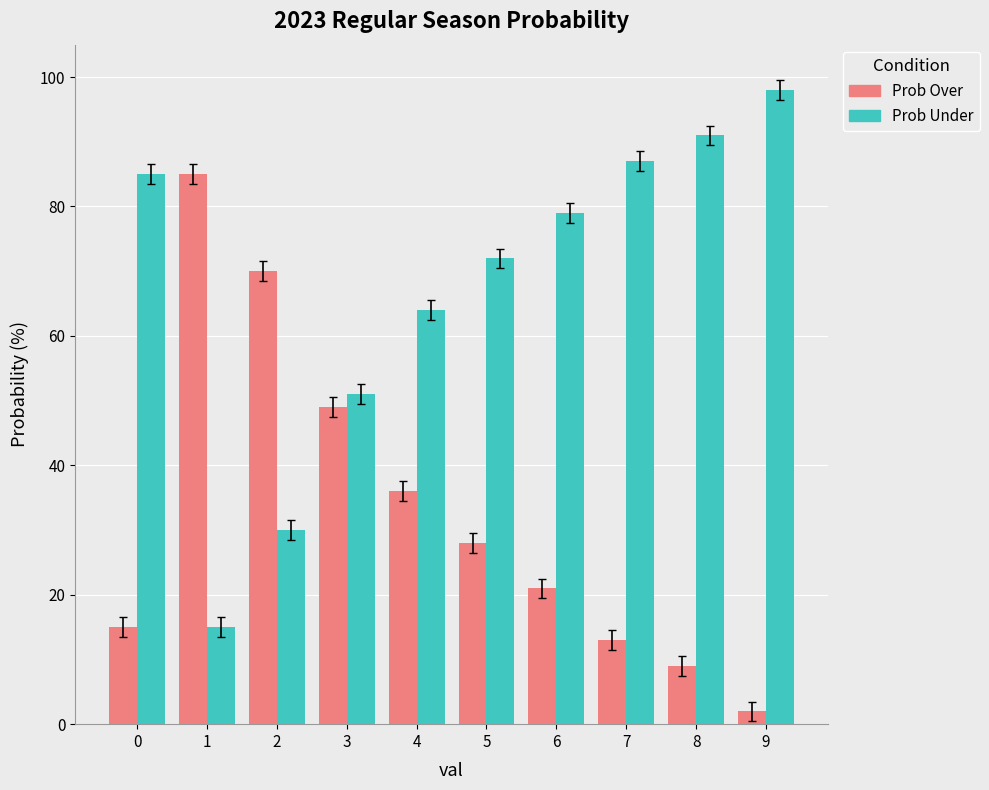

What is the difference between the highest and lowest values at 5?

44